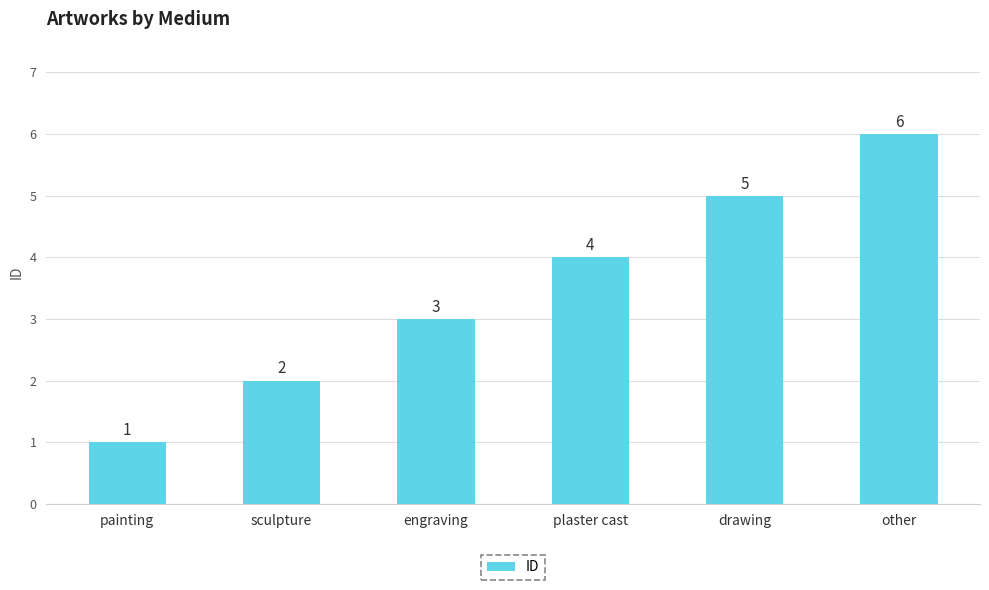

What is the sum of the values at painting and drawing?

6